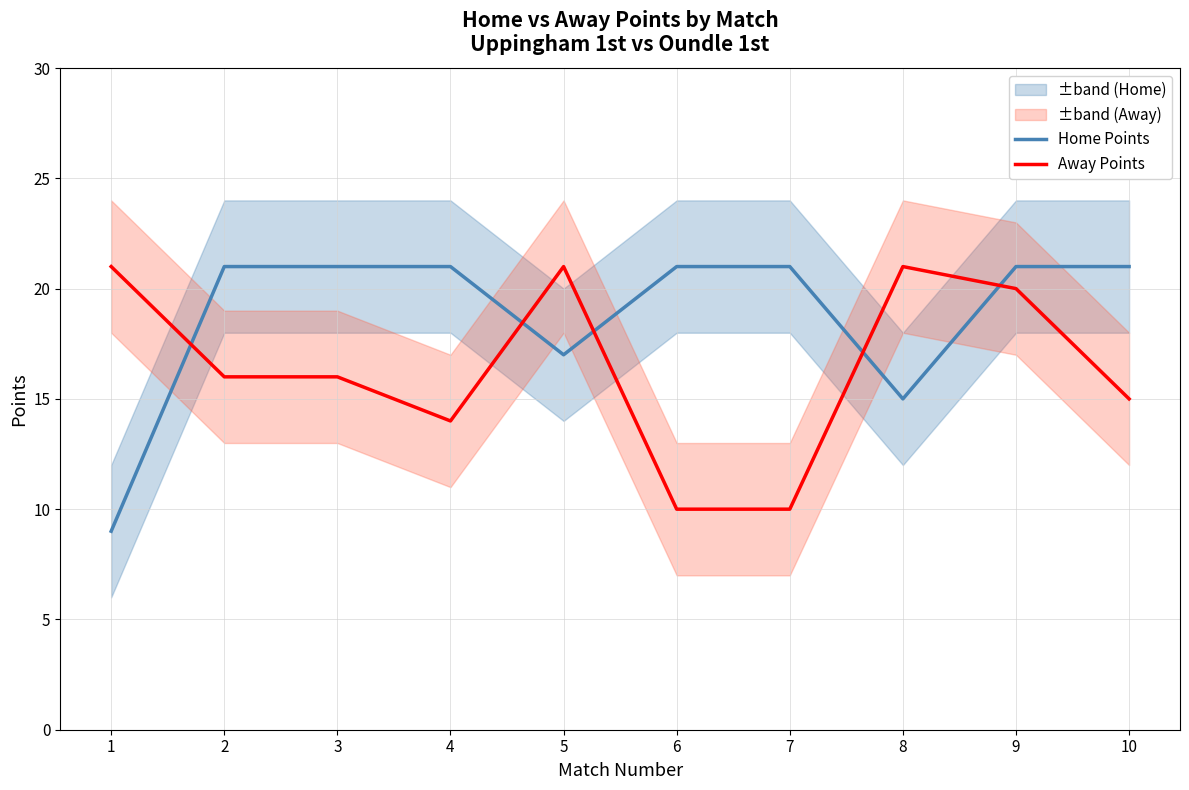

Which series has the largest range (max minus min)?

Home Points